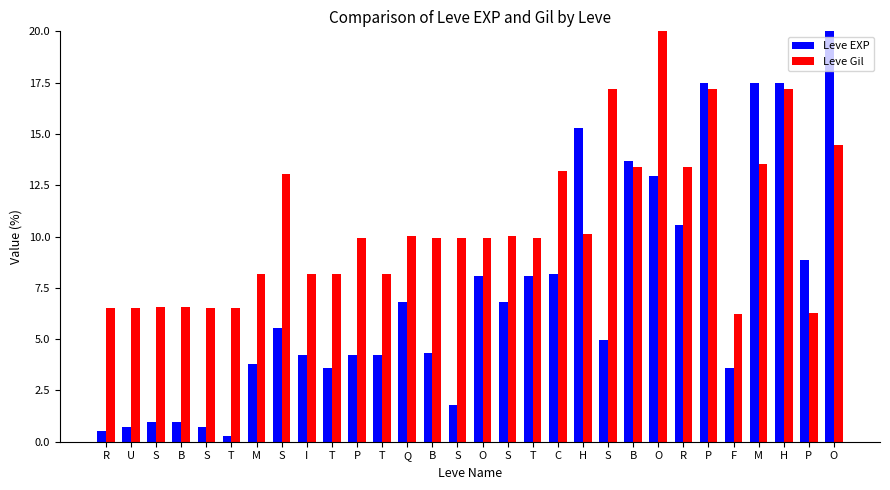

What are all the series names shown in the legend?

Leve EXP, Leve Gil